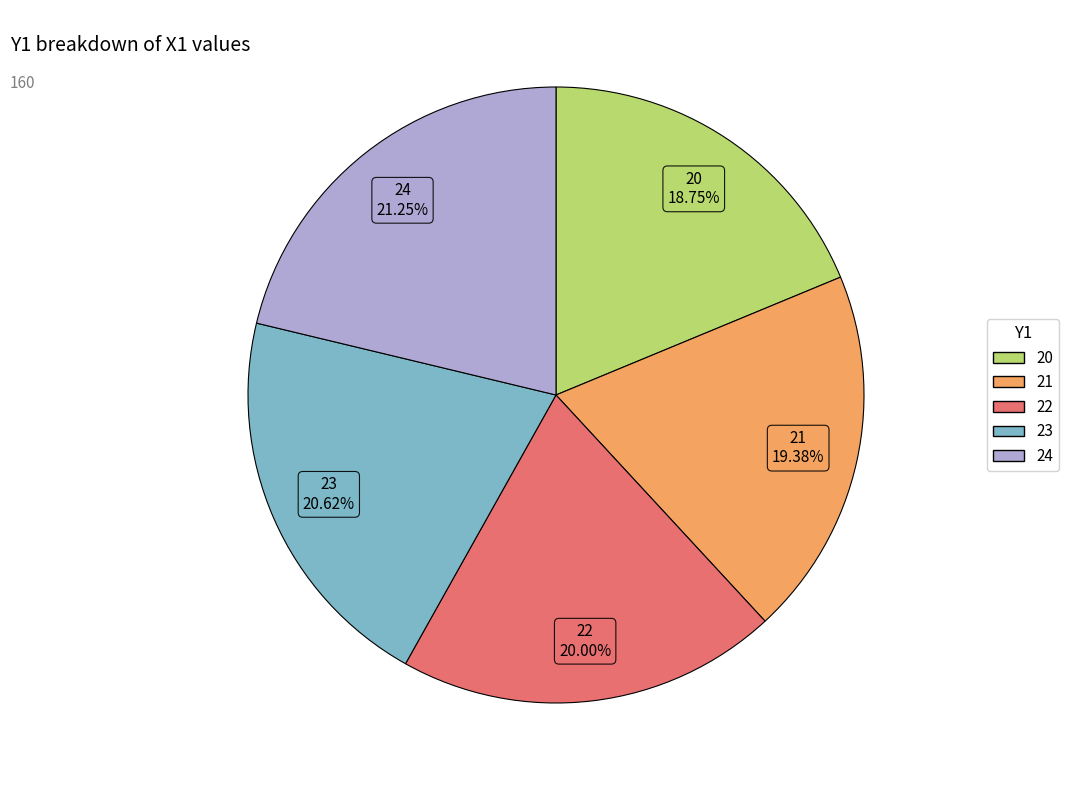

Do 21 and 24 together represent more than half of the pie?

No